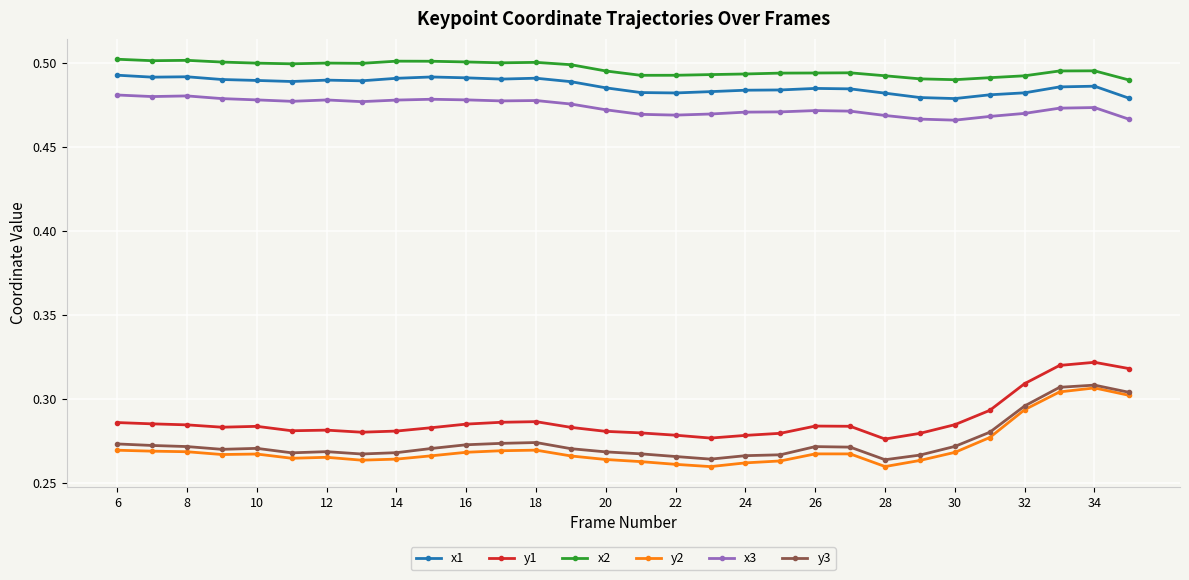

At how many categories does at least one series exceed 0?

30